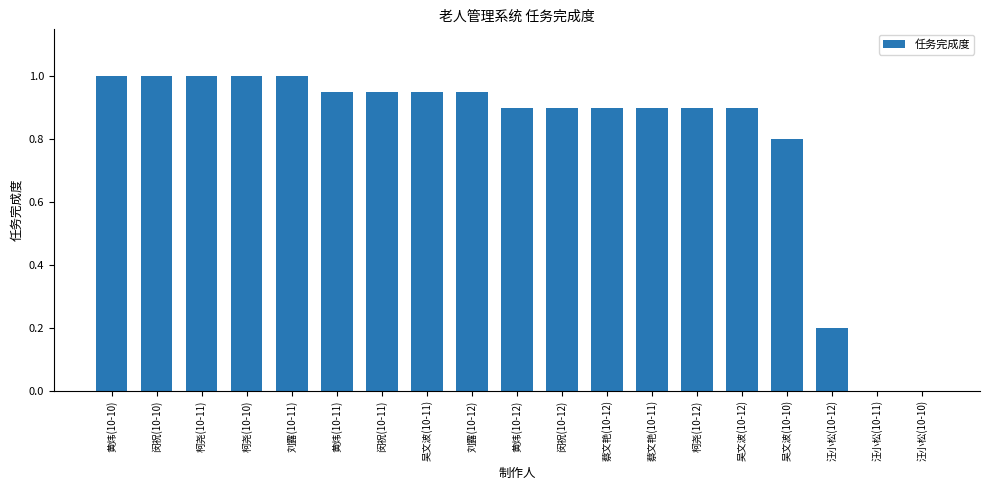

What is the sum of all values?

15.2